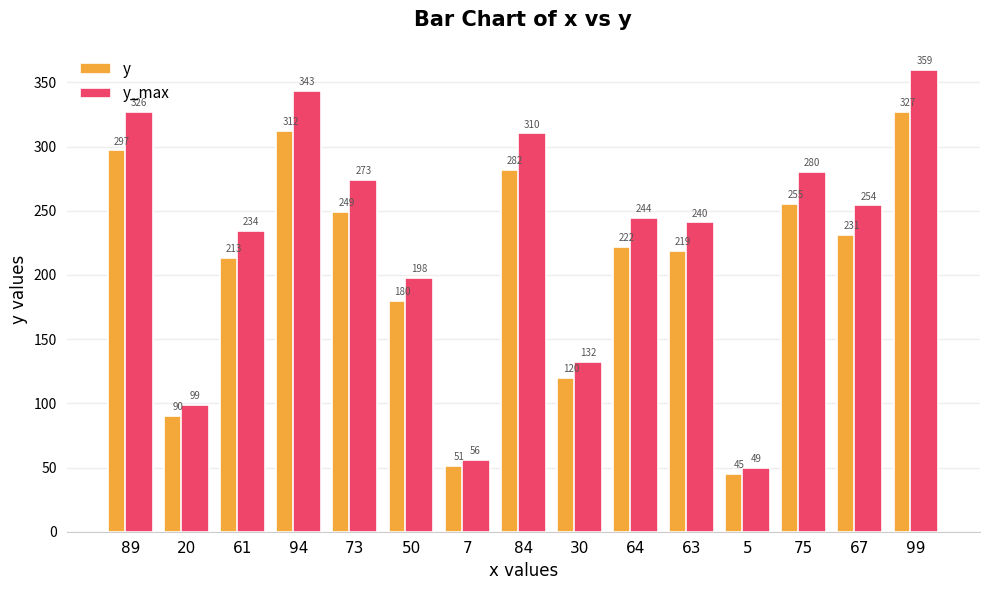

Rank the categories by y value from highest to lowest.

99, 94, 89, 84, 75, 73, 67, 64, 63, 61, 50, 30, 20, 7, 5